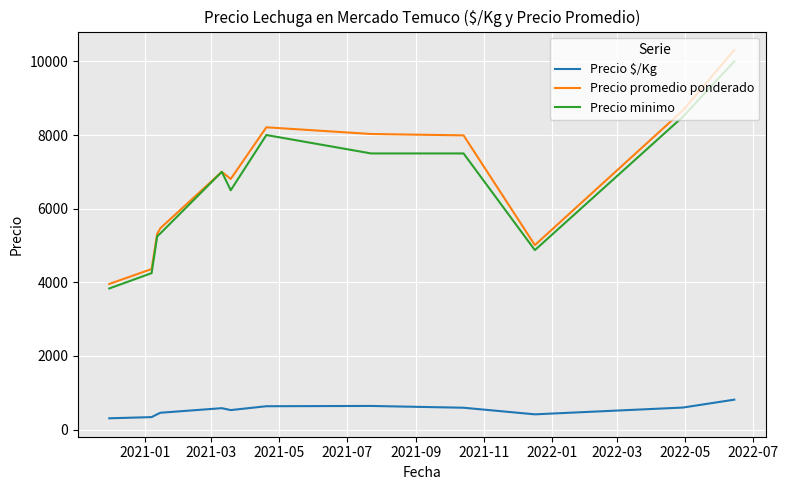

True or false: Precio $/Kg and Precio minimo intersect in this chart.

False